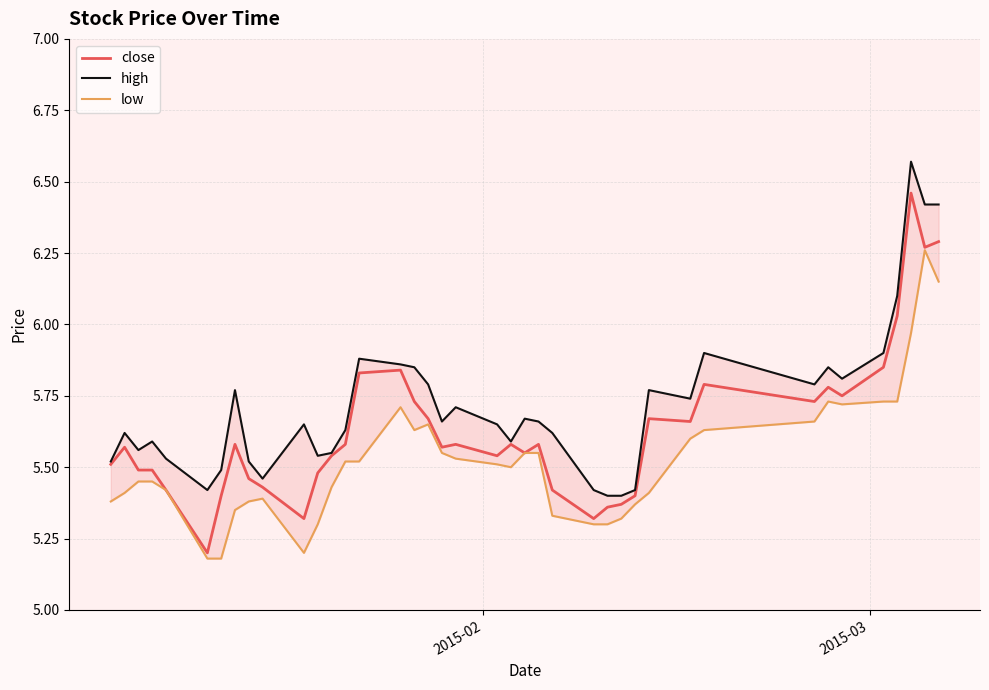

True or false: high and low cross at least once.

False